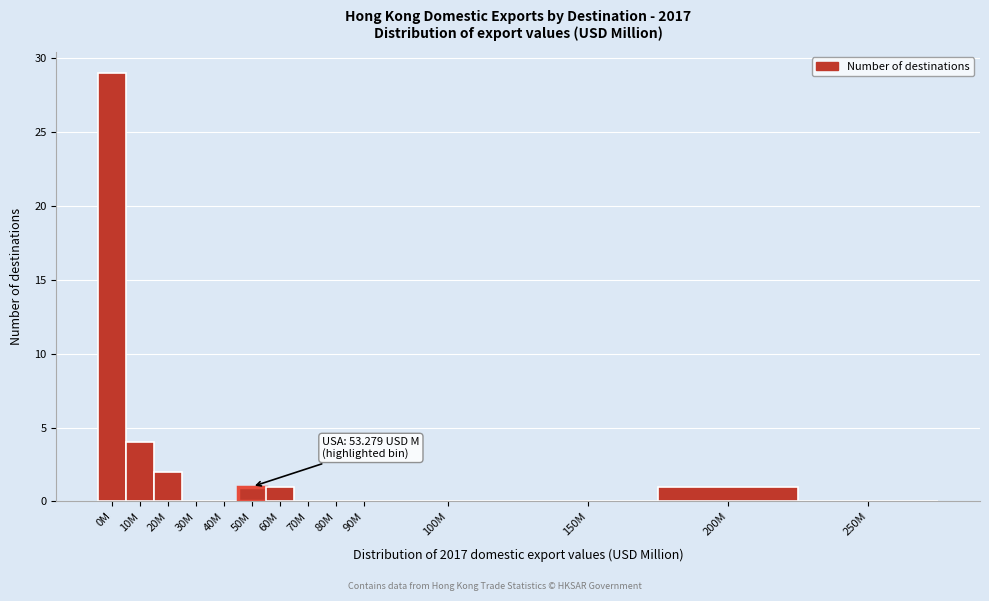

Reading right to left, transcribe all the data shown in this chart.

250M=0	200M=1	150M=0	100M=0	90M=0	80M=0	70M=0	60M=1	50M=1	40M=0	30M=0	20M=2	10M=4	0M=29